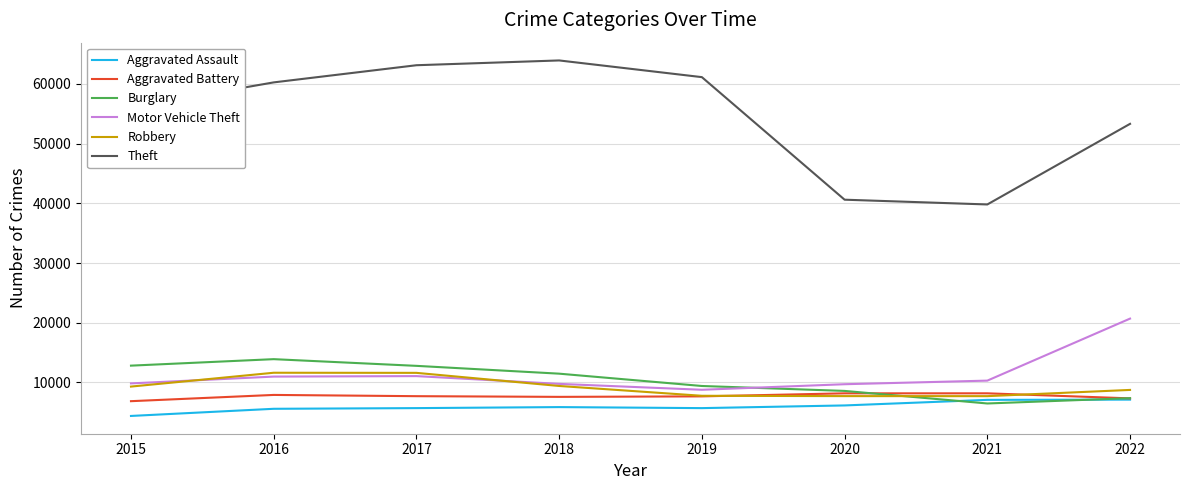

What is the total value across all series at 2019?

100447